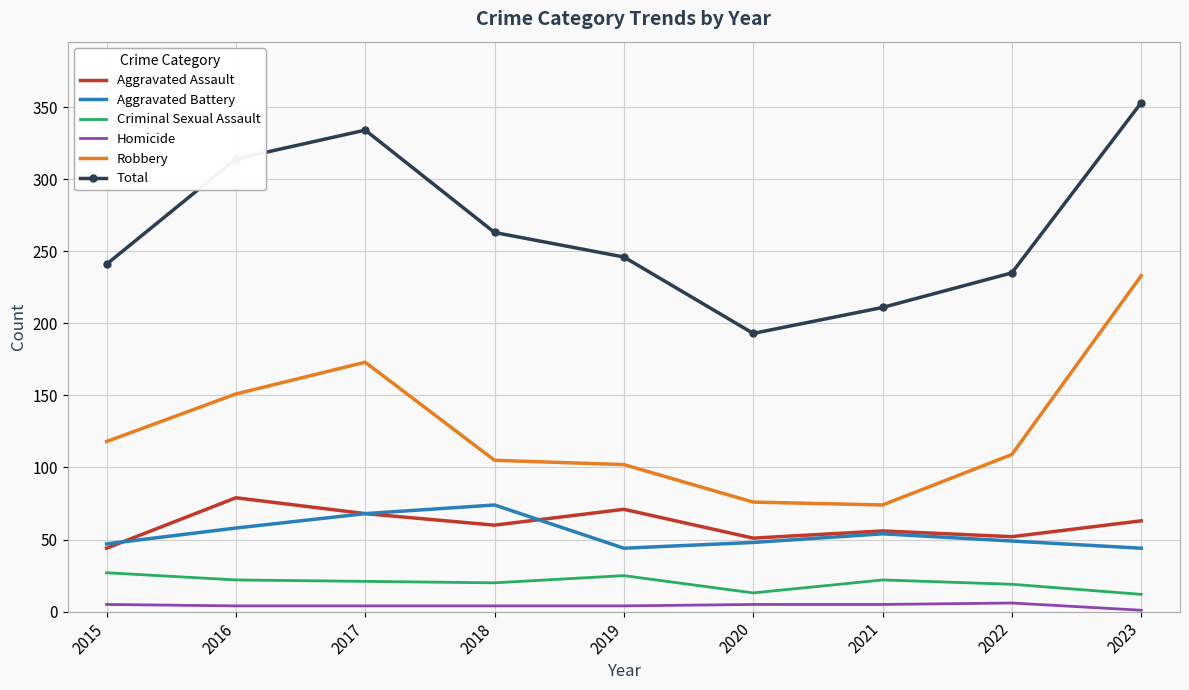

What is the spread (max minus min) of values at 2022?

229